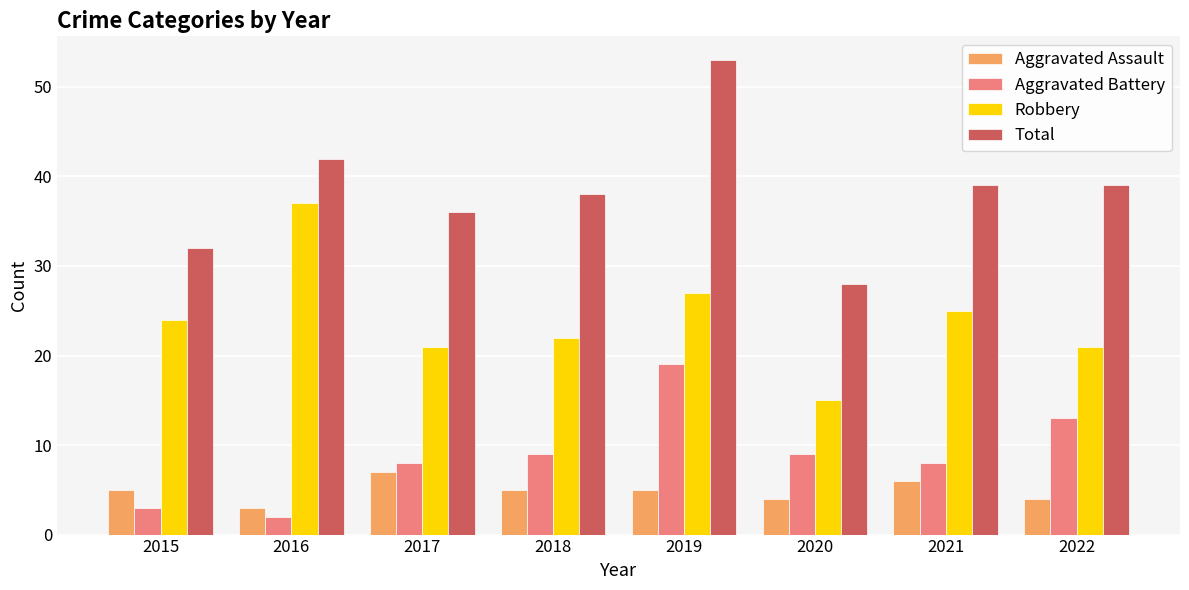

Does the chart contain any negative values?

No